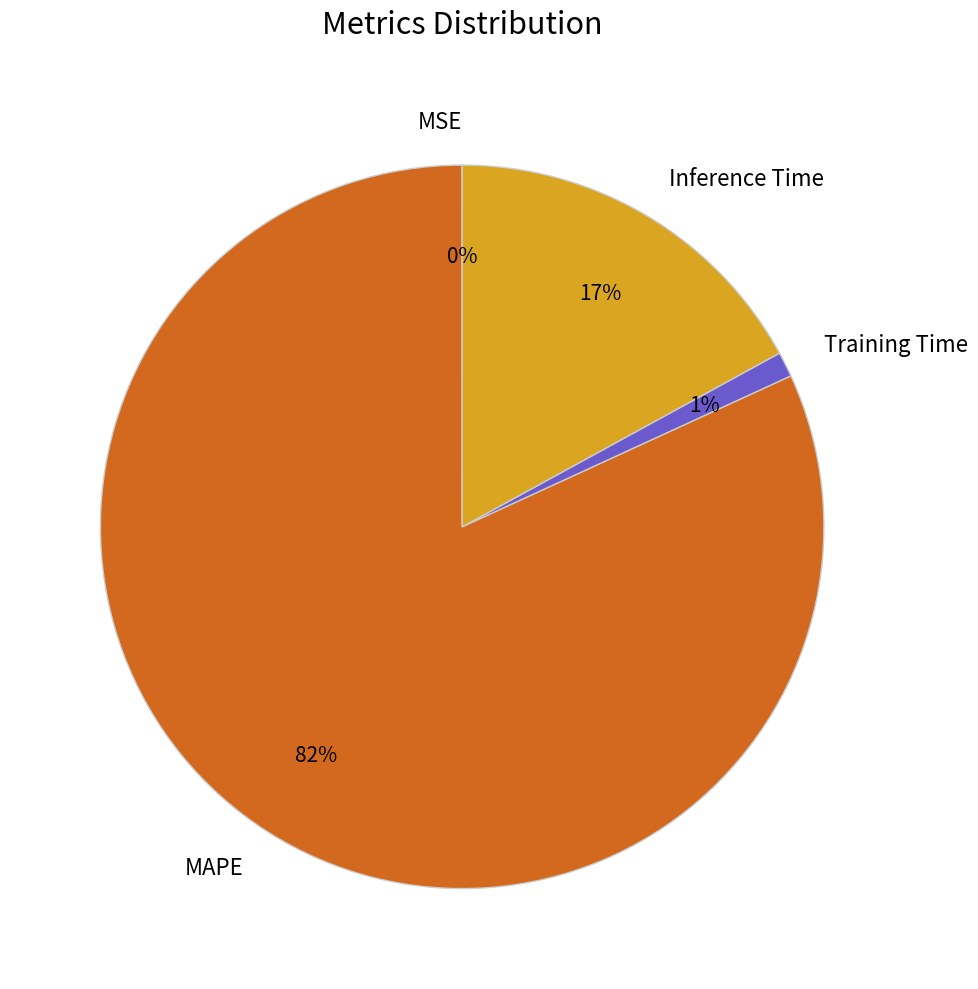

What percentage is the MAPE slice, to the nearest percent?

82%